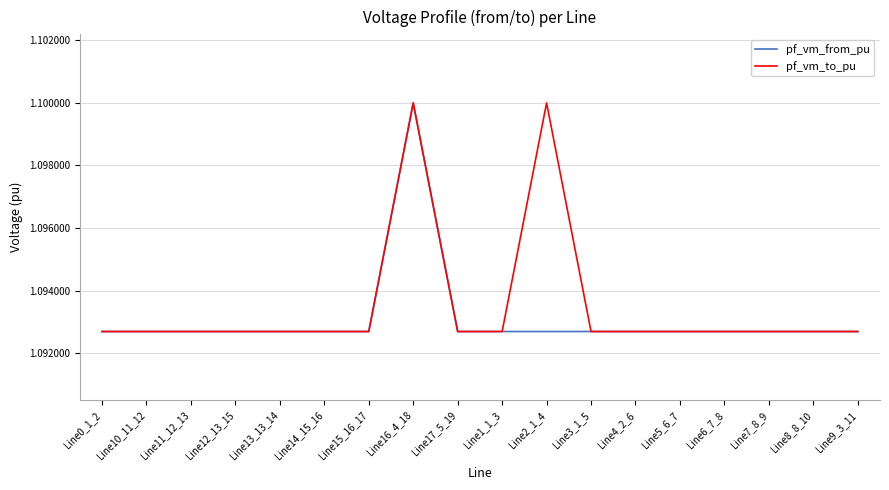

Which series has the widest spread of values?

pf_vm_to_pu